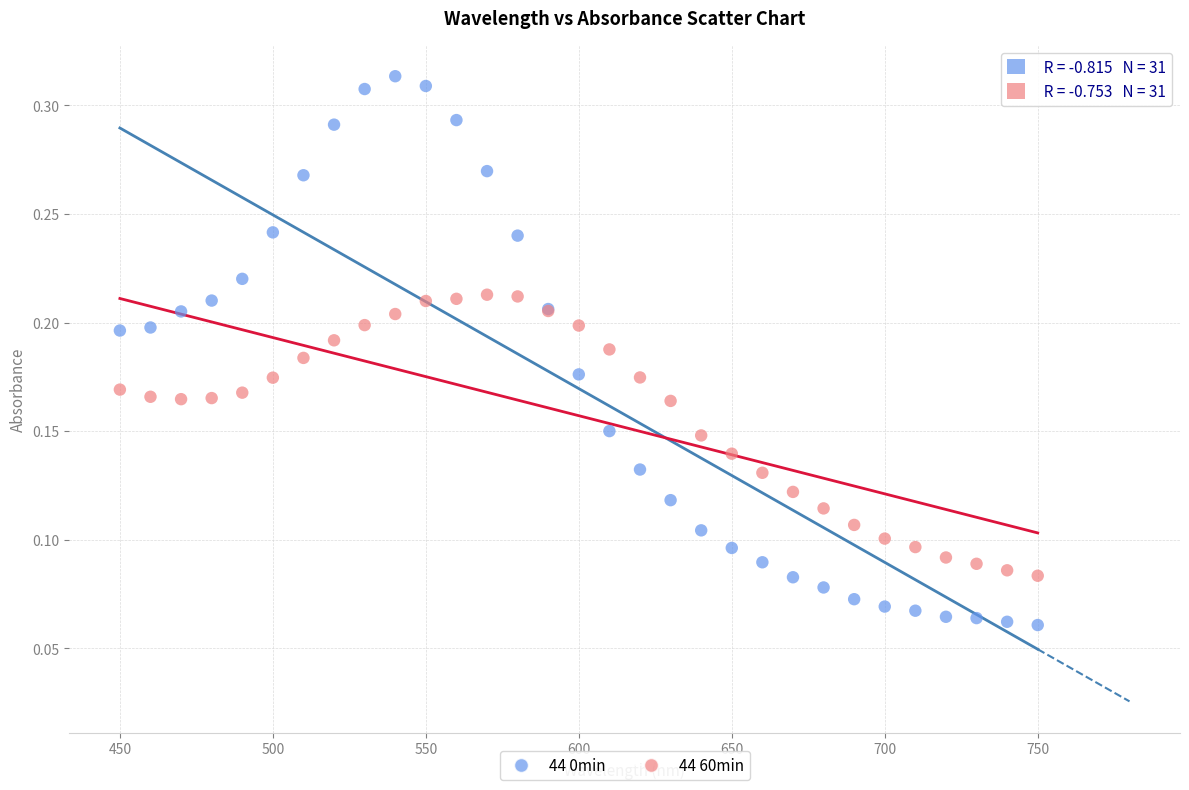

What are all the series names shown in the legend?

44 0min, 44 60min